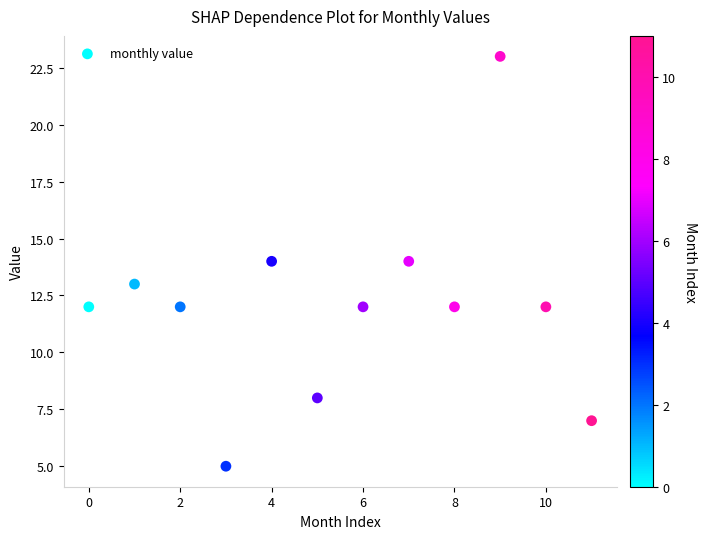

What is the average Y value?

12